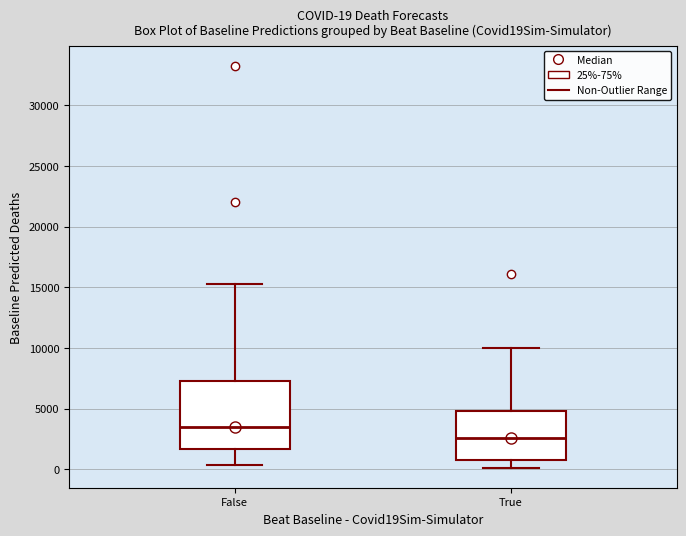

Which box has the lowest median line?

True